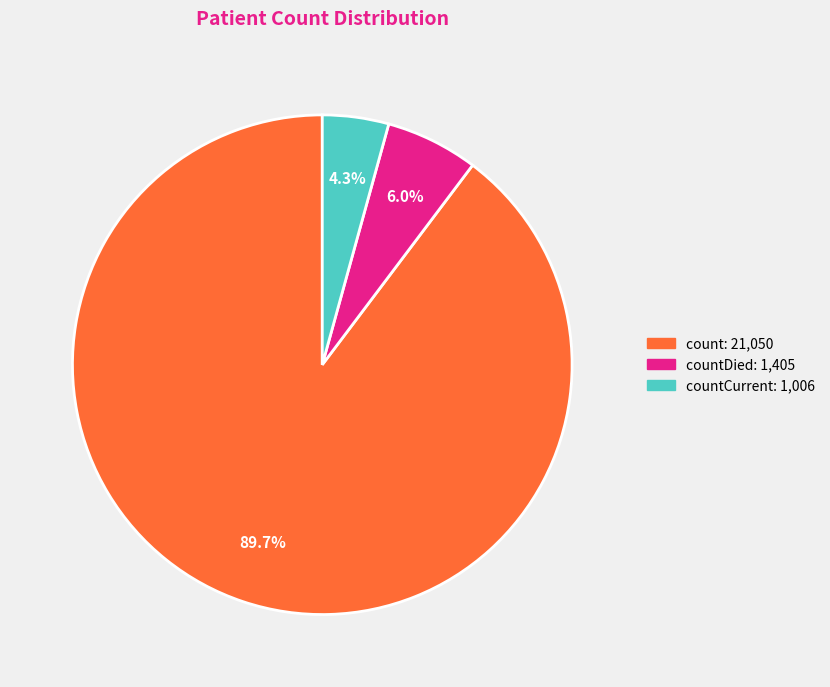

Does any single category account for the majority?

Yes